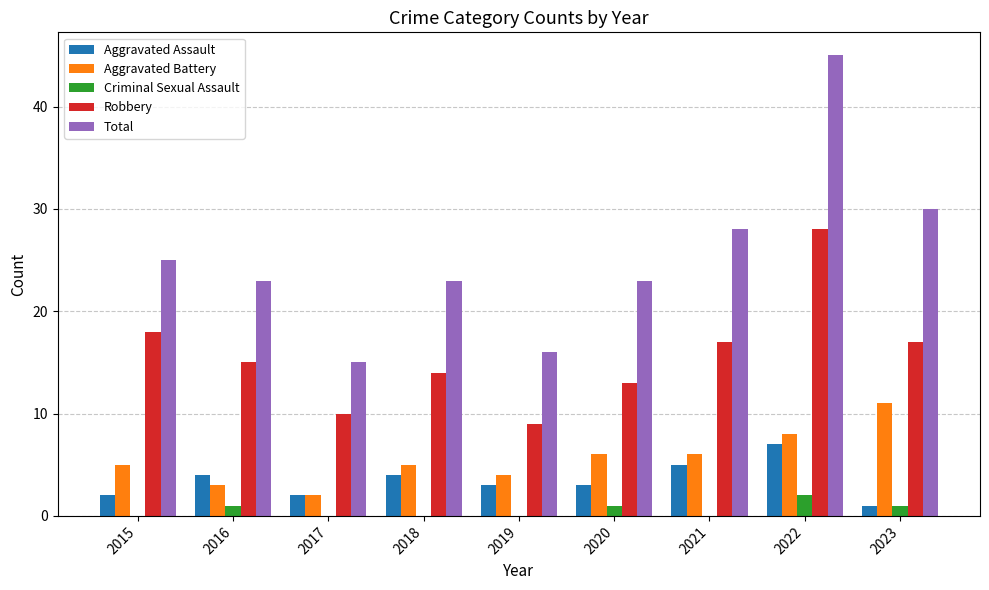

Which category has the highest value in the Criminal Sexual Assault series?

2022